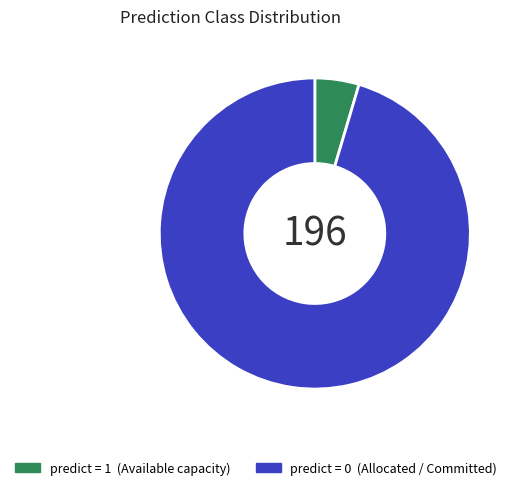

Is there any slice that represents more than half of the pie?

Yes